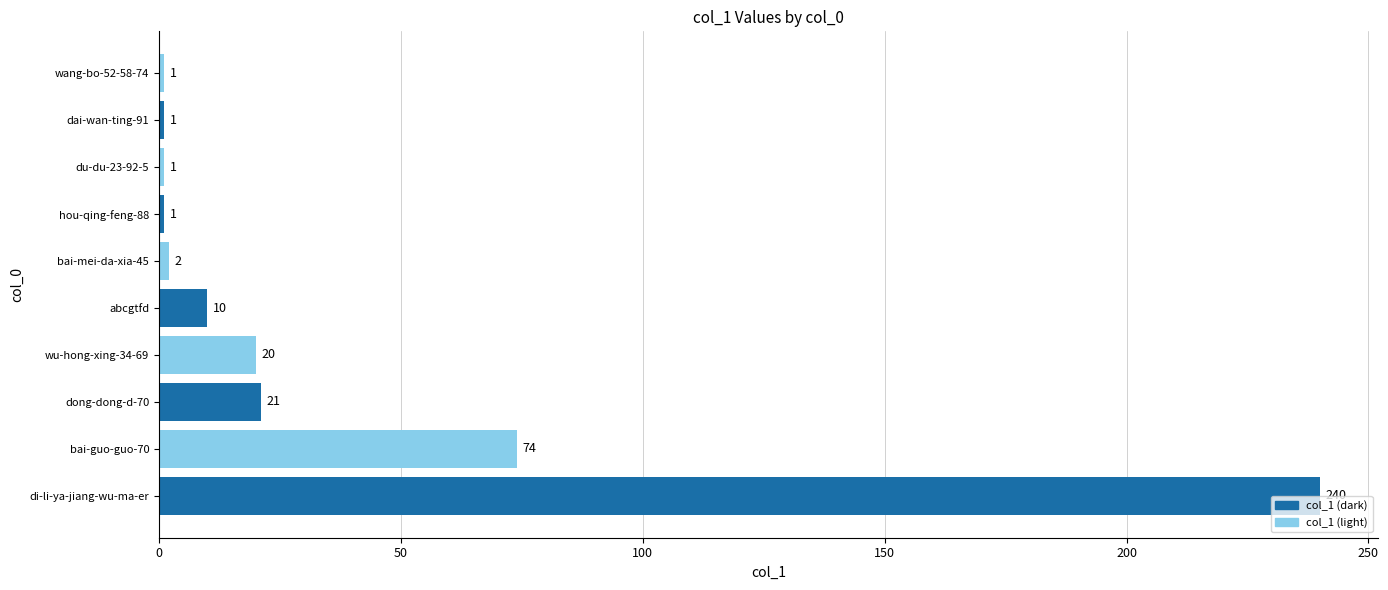

The chart shows a value of 10 at abcgtfd. True or false?

True